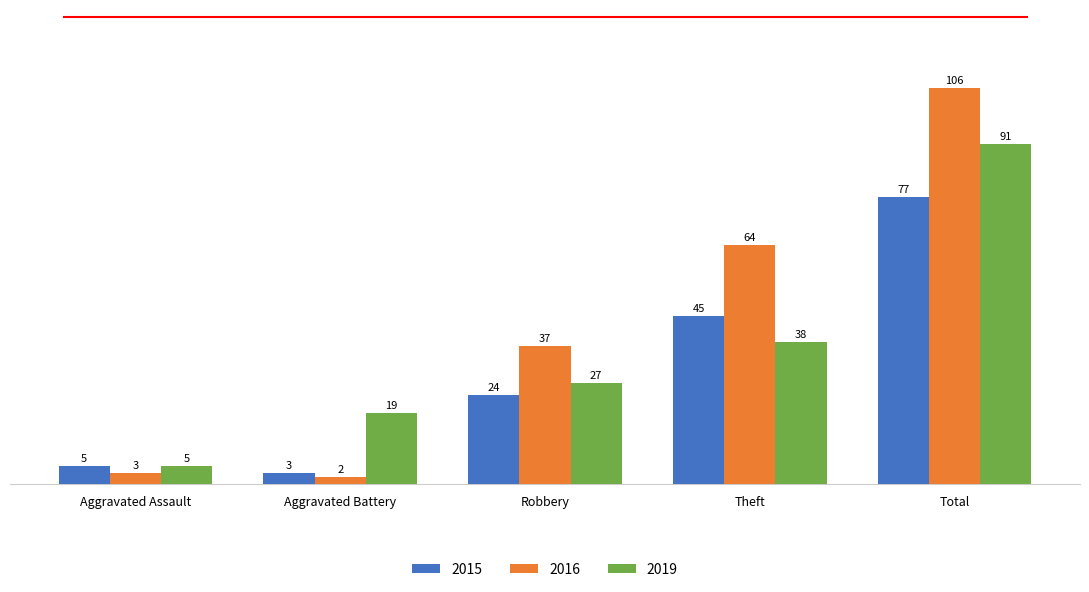

Which label corresponds to the largest value in the chart?

Total